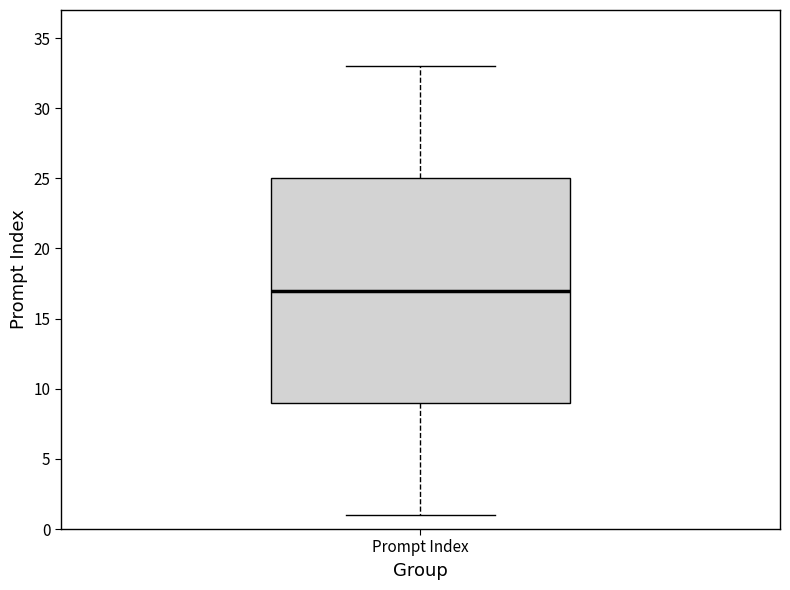

Read this box plot against the y-axis: the position of the median line, the range covered by the box, and the ends of both whiskers. The values are not printed on the chart, so give them approximately, as read against the axis.

median 17, box 9 to 25, whiskers 1 to 33